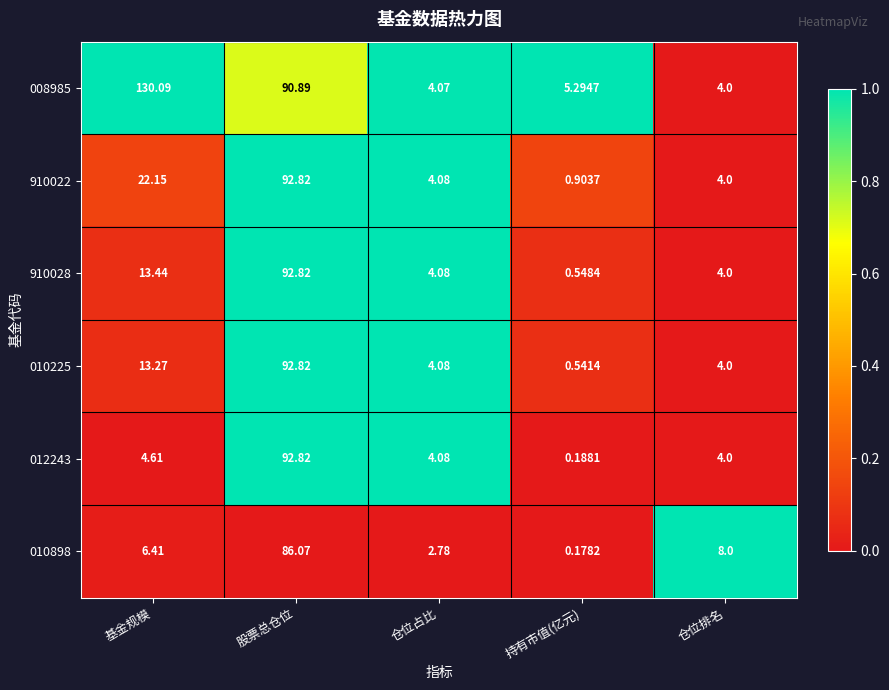

How many data points in 008985 are above 5?

3